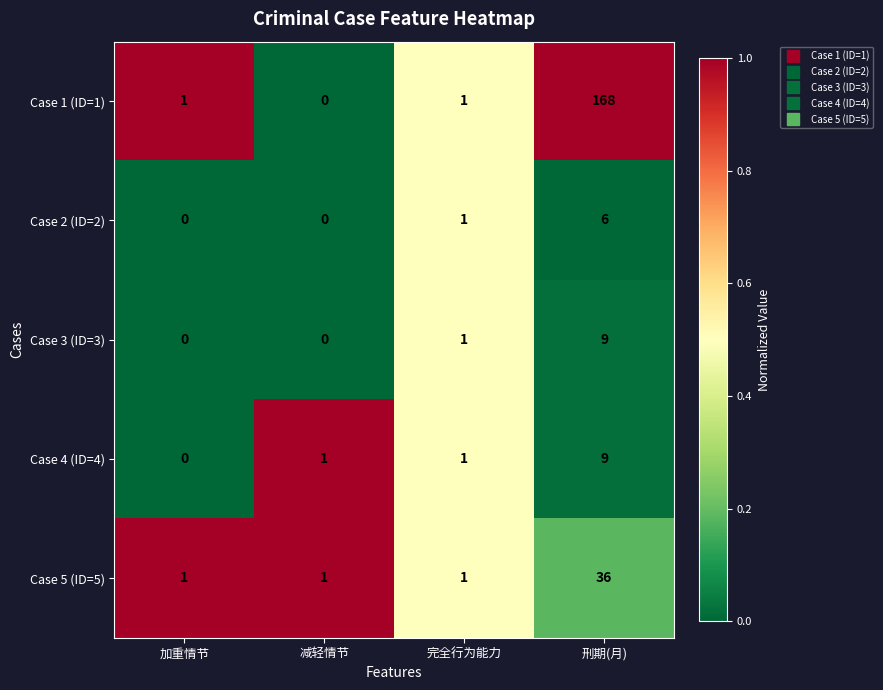

How many Case 2 (ID=2) values are between 0 and 6?

4